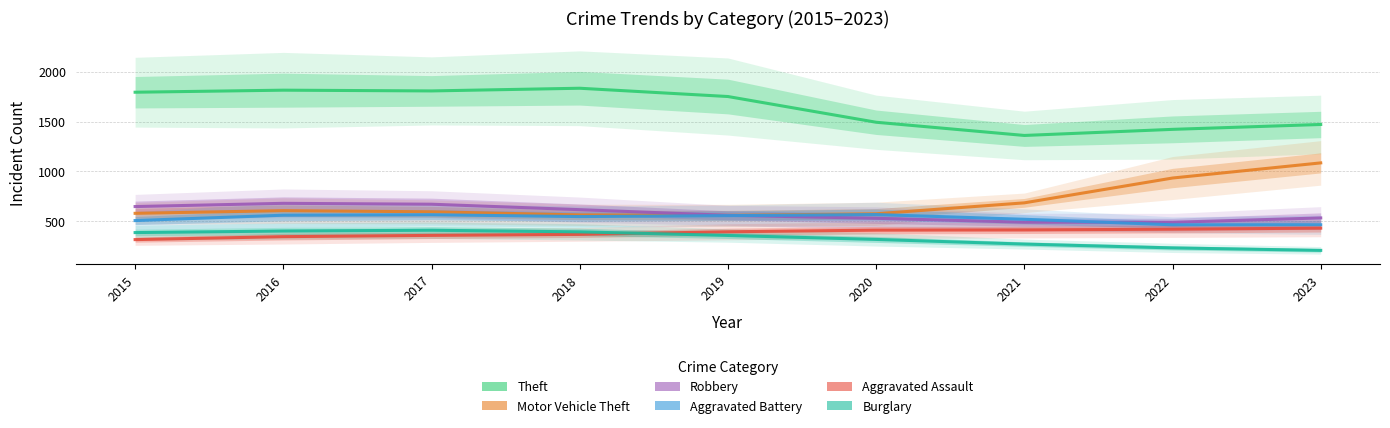

What is the difference between the highest and lowest values at 2023?

1266.6